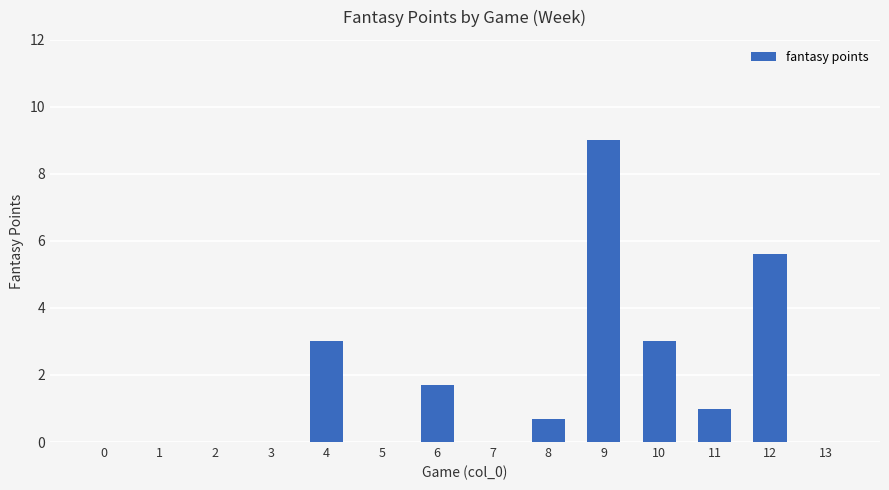

What is the sum of all values?

24.0